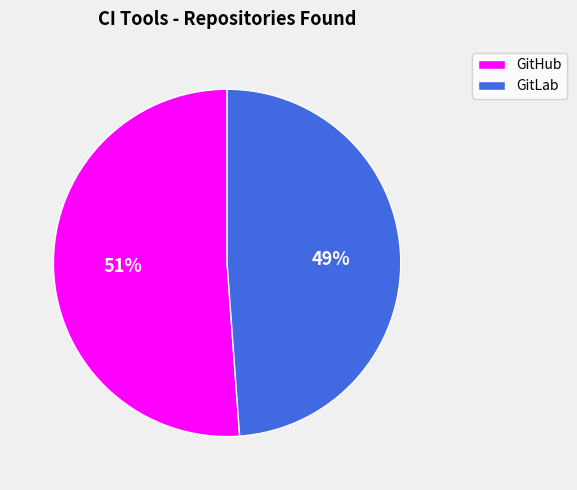

How many segments does this pie chart have?

2